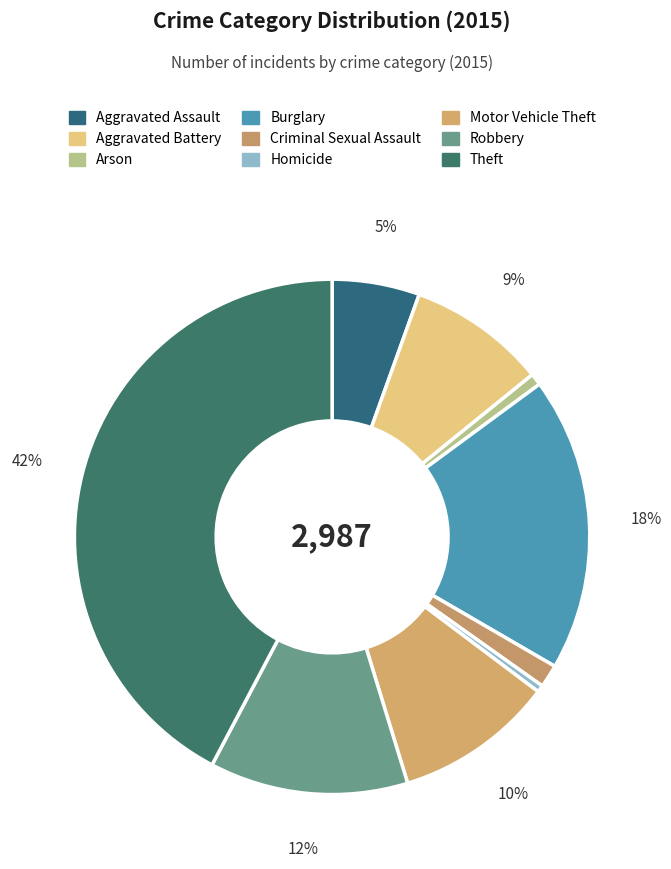

To the nearest percent, what portion does Aggravated Battery represent?

9%